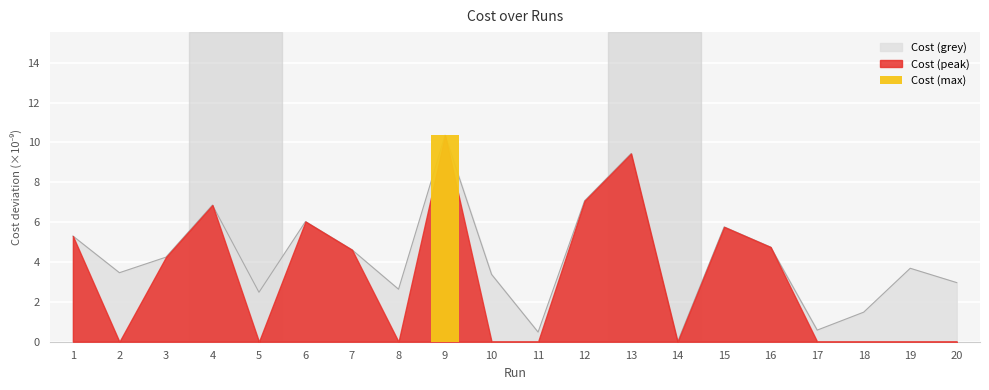

Approximately how many times larger is the value at 2 compared to 13?

0.4